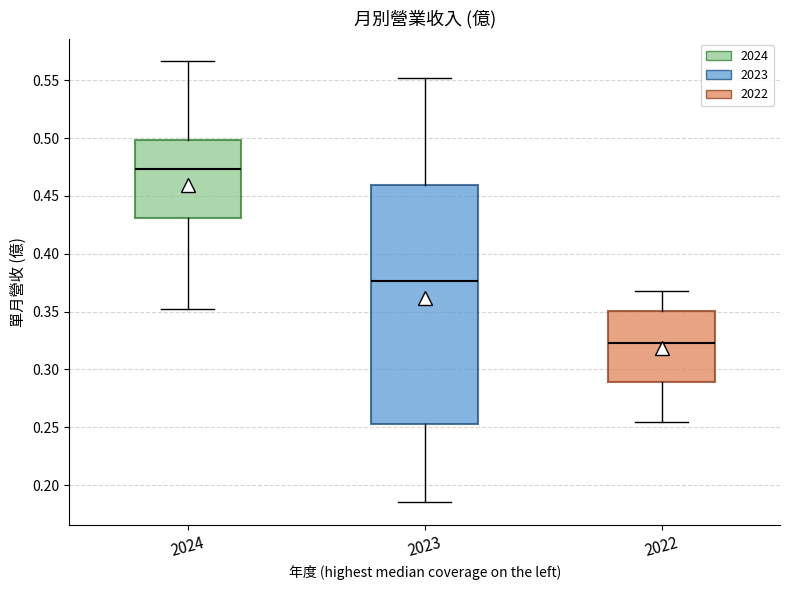

Which box has the highest median line?

2024